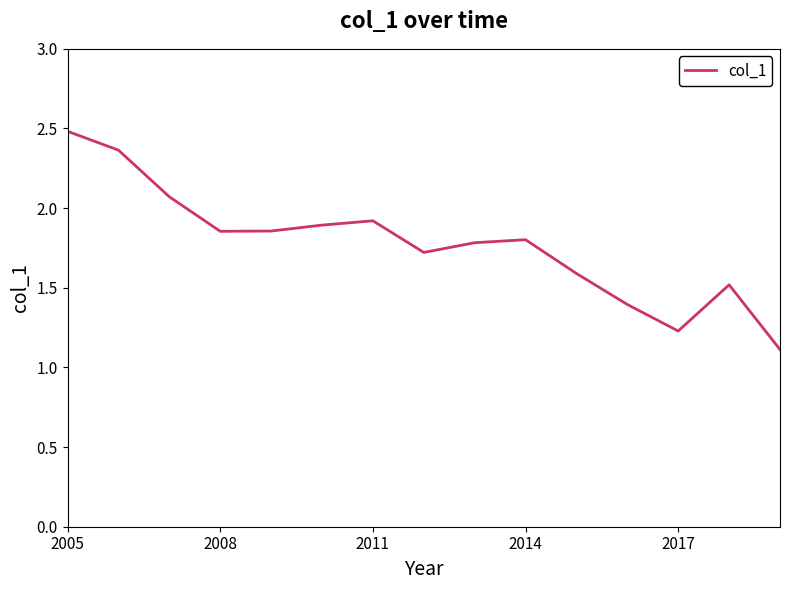

What is the greatest value displayed?

2.5